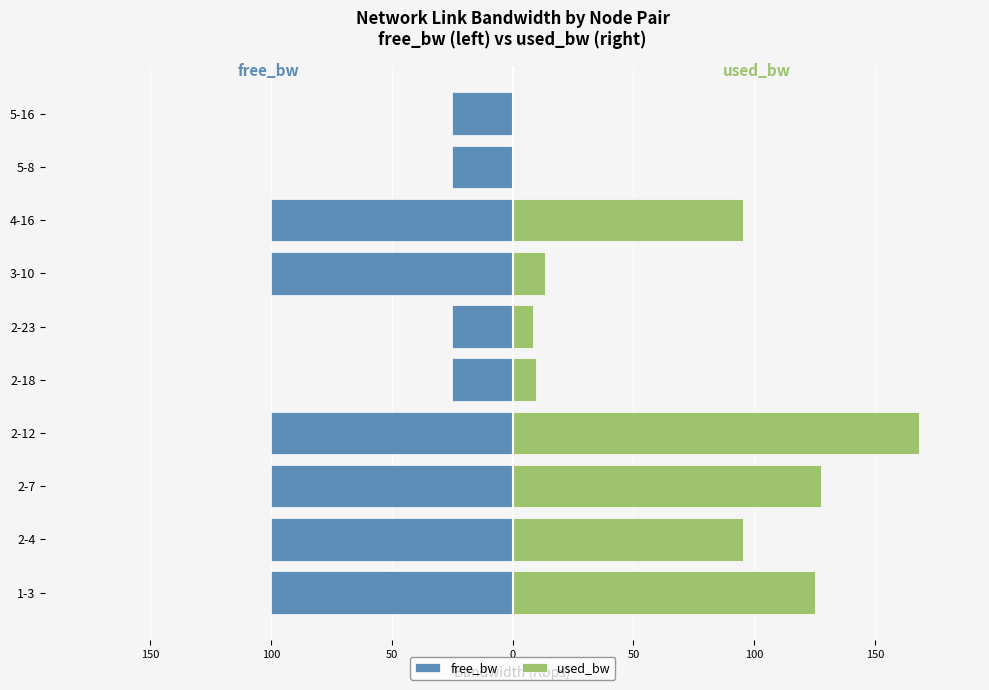

Read the free_bw value at 2-7.

-99.9